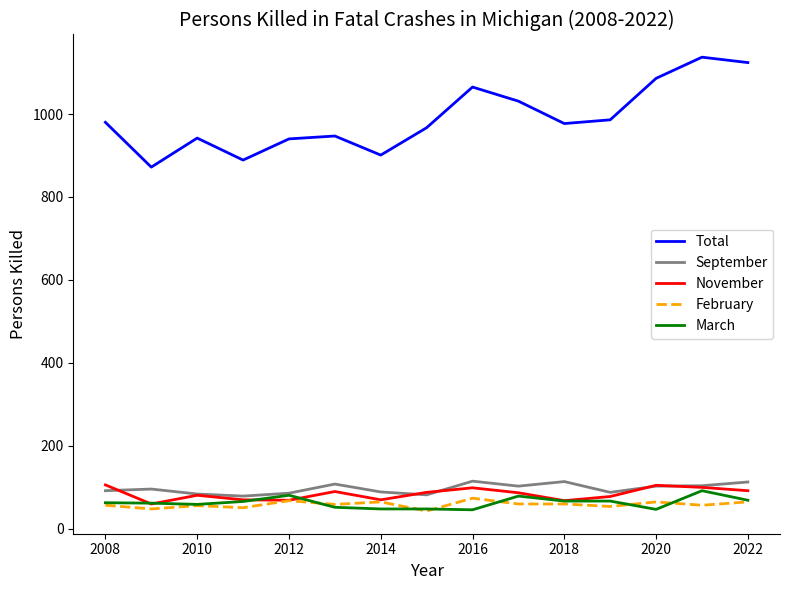

Which series has the widest spread of values?

Total